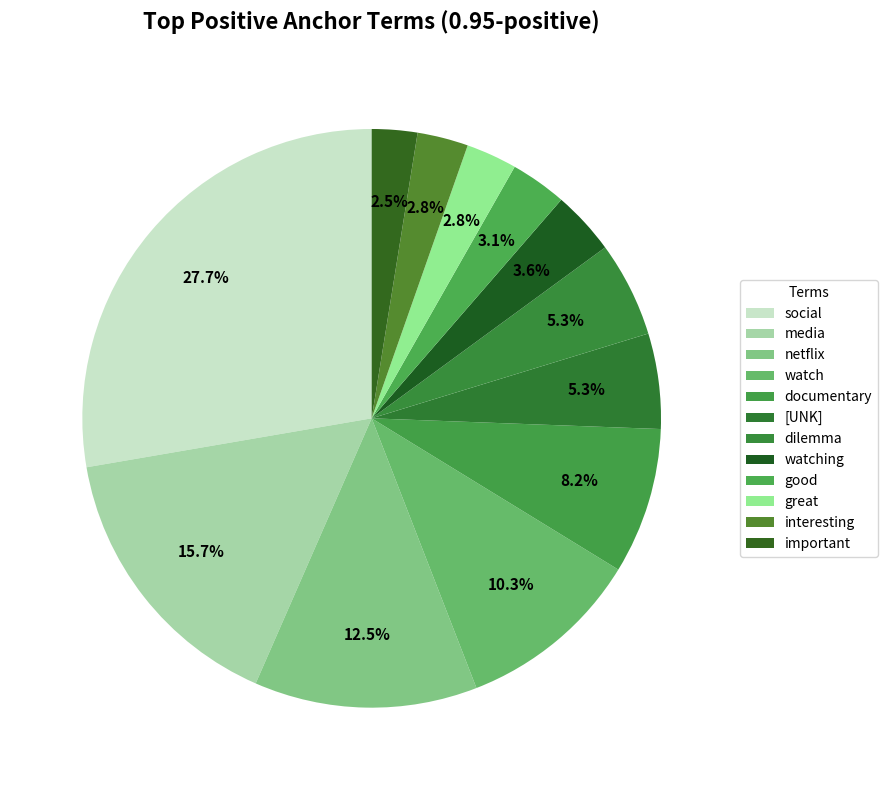

Which category has the smallest portion of the pie?

important